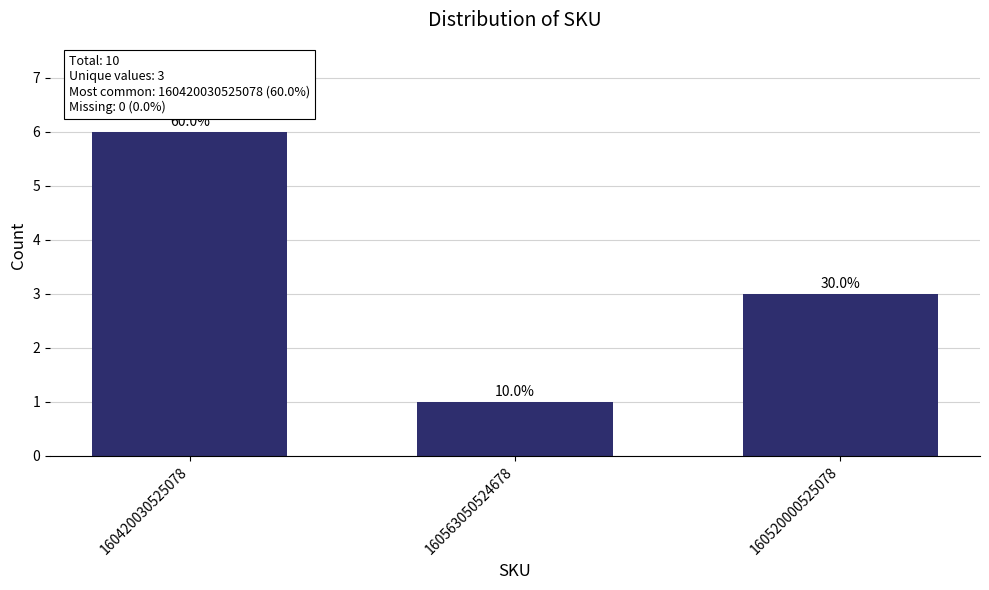

Does the chart contain any negative values?

No